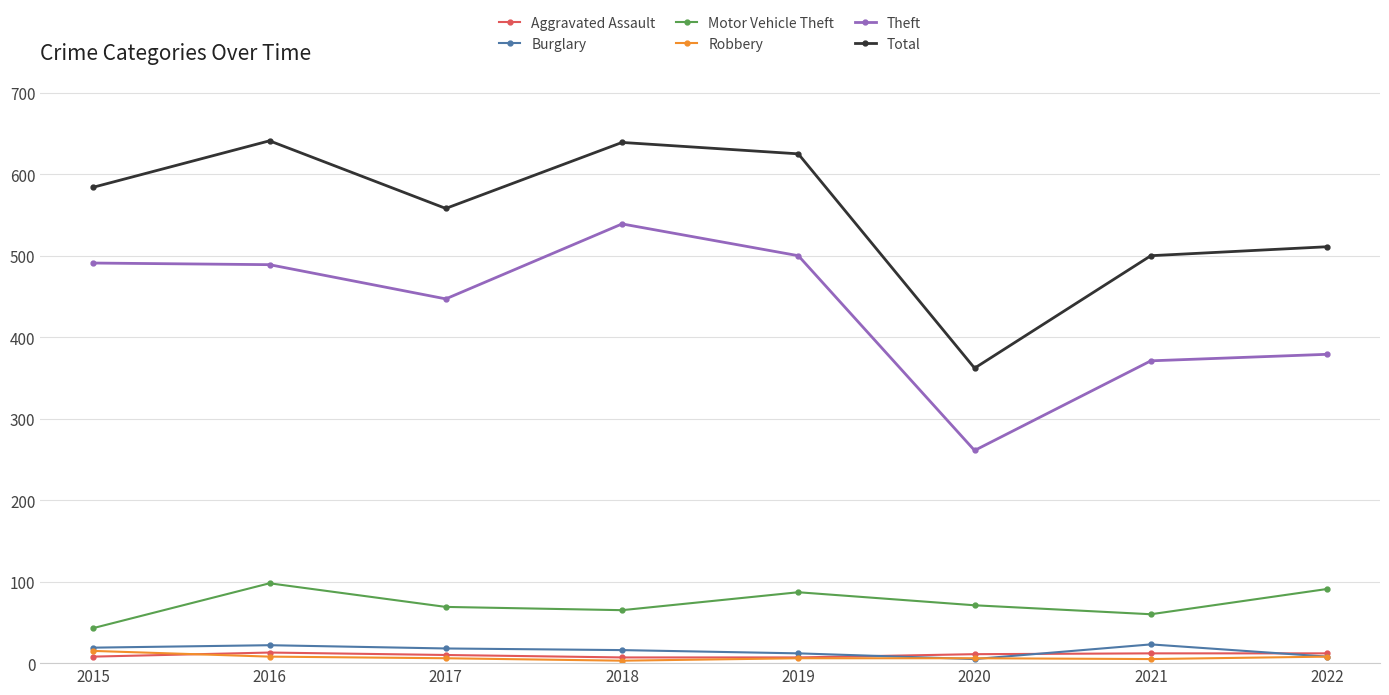

True or false: Motor Vehicle Theft and Aggravated Assault cross at least once.

False